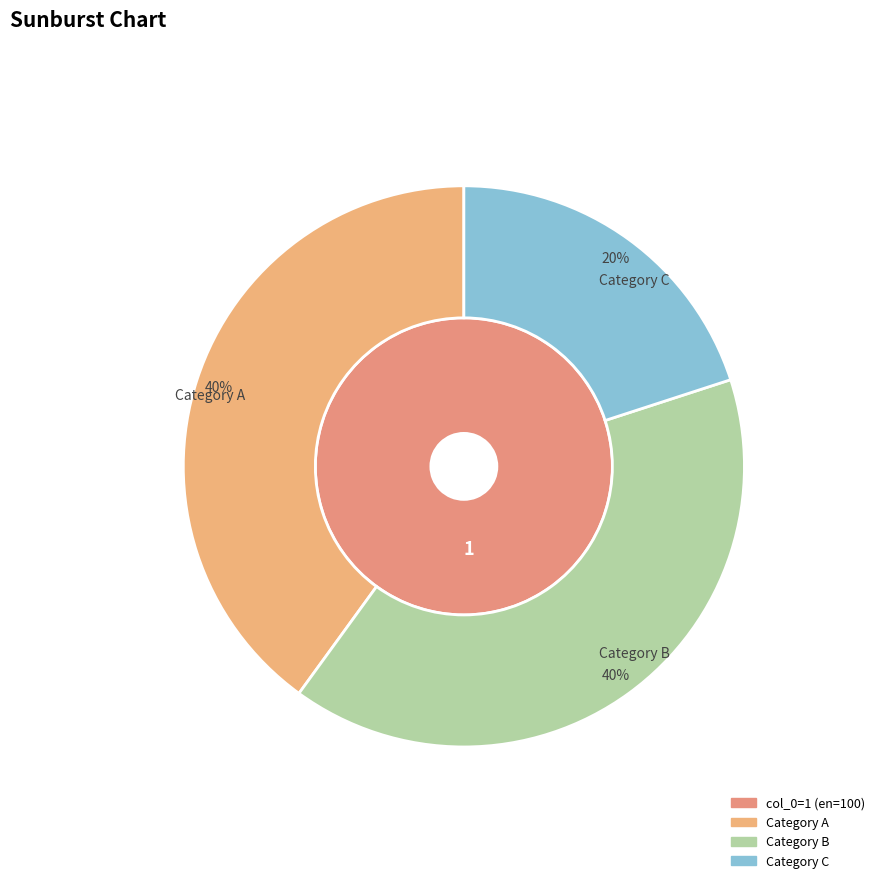

Is it true that 4 is 12% of the pie?

False